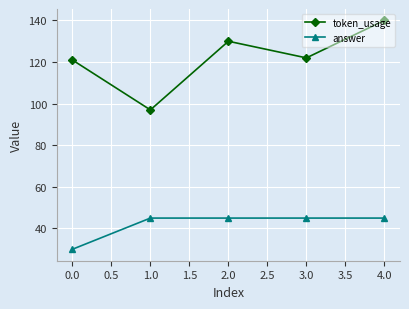

Which series has the largest total across all categories?

token_usage